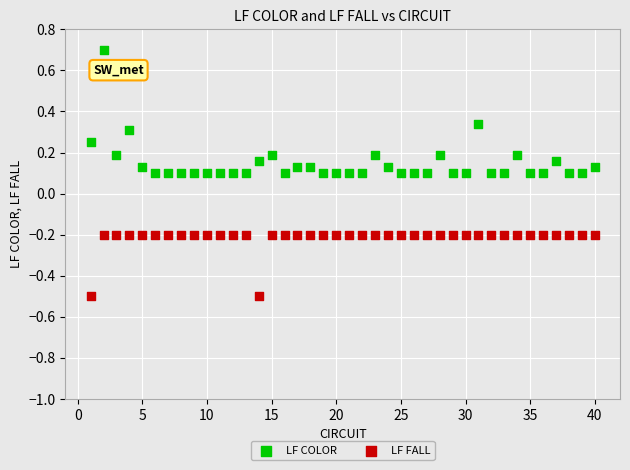

Which series contains the lowest Y value?

LF FALL